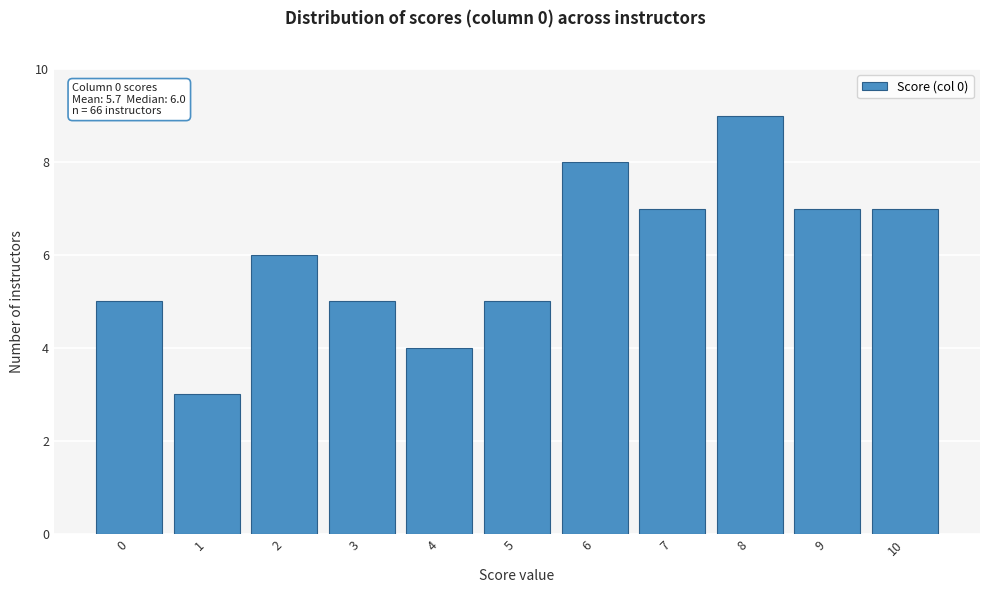

Over which range of the x-axis is the bar tallest?

7.5 to 8.5